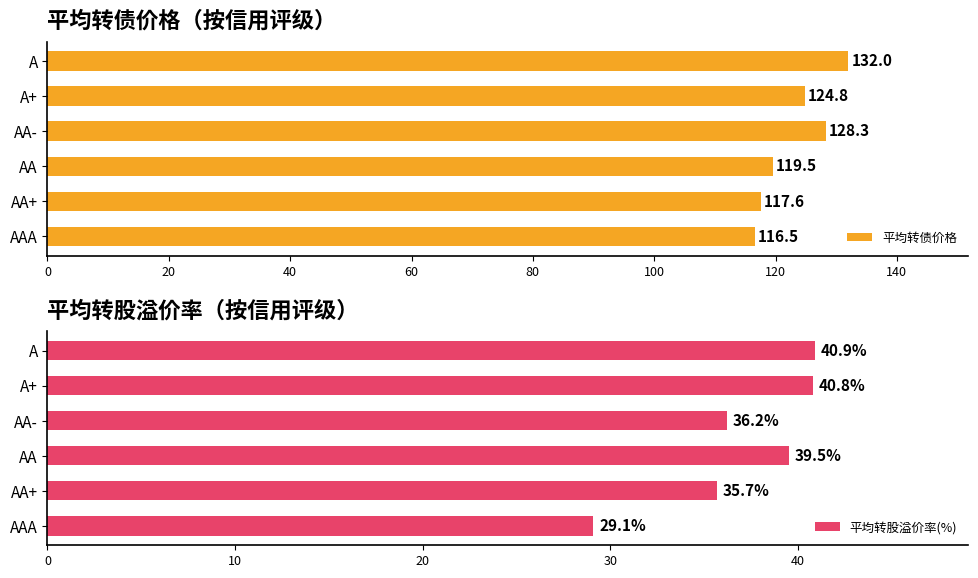

What is the sum of the 平均转股溢价率(%) values at AA and A?

80.4